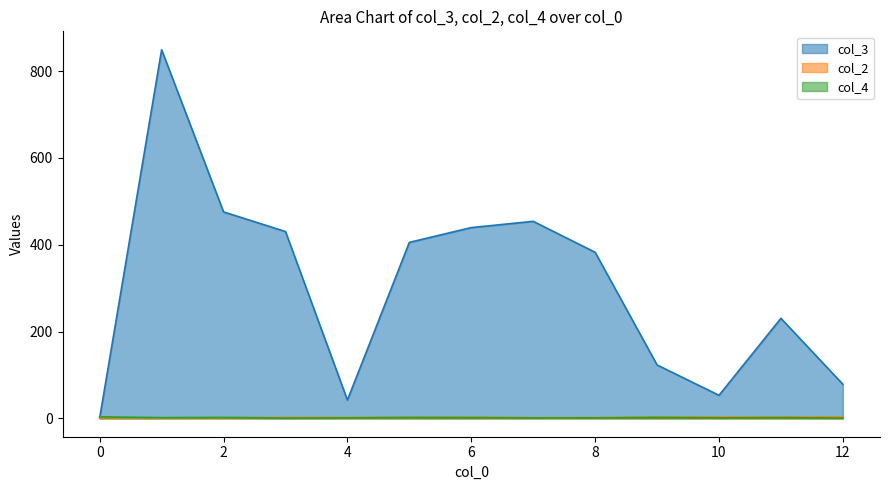

Which series has the largest total across all categories?

col_3